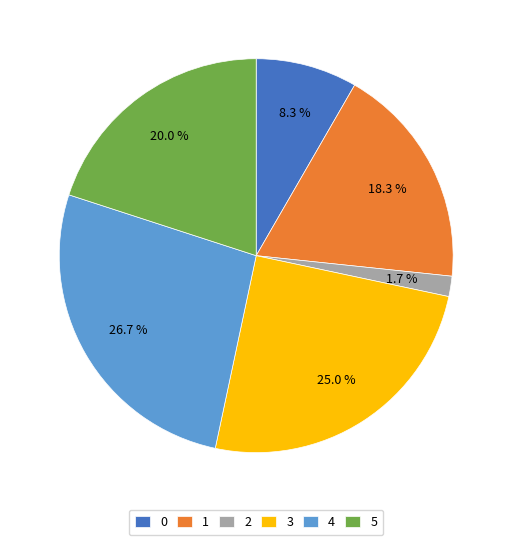

Which slice is the smallest?

2